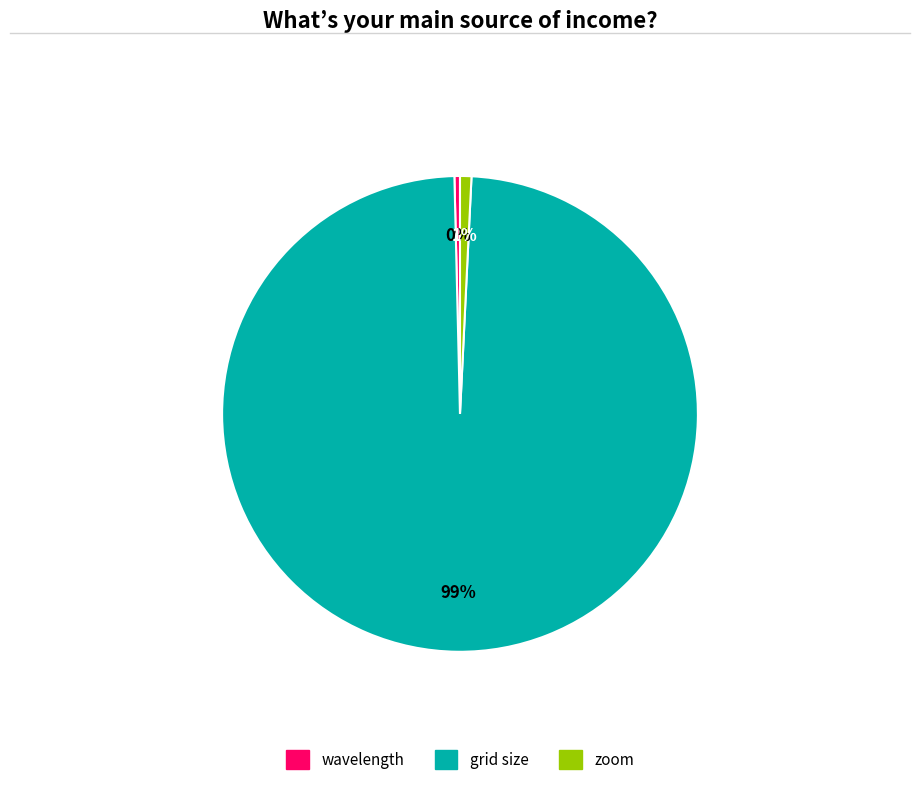

Which category has the biggest portion of the pie?

grid size